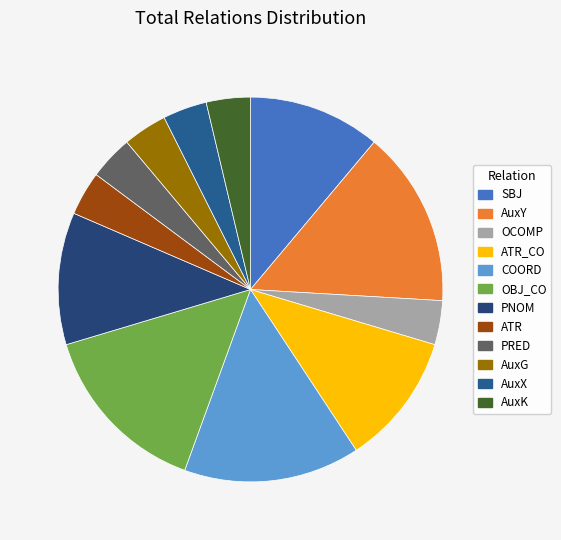

How many slices are in this pie chart?

12